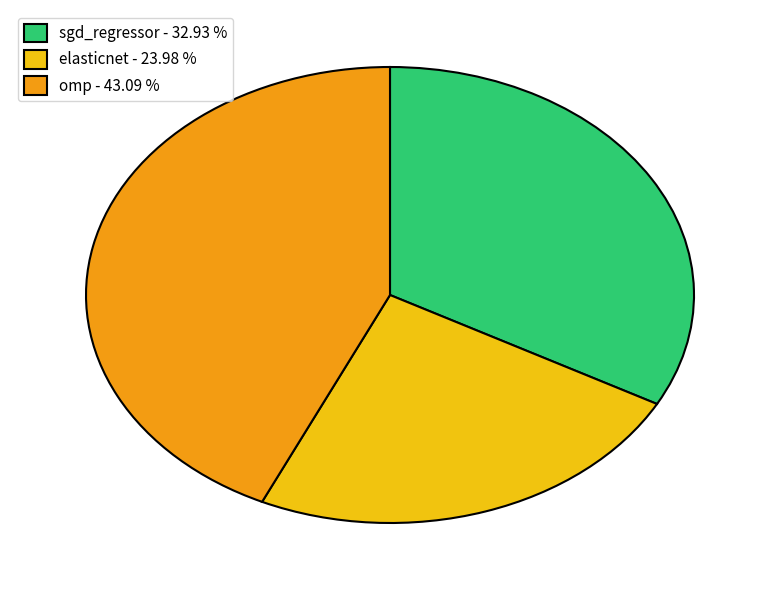

Combined, do omp - 43.09 % and sgd_regressor - 32.93 % account for over 50%?

Yes